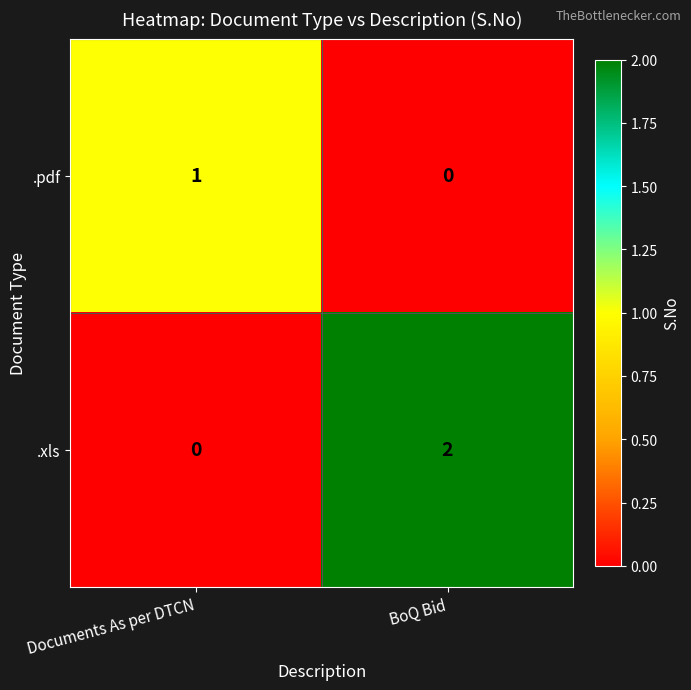

List the series in order of their overall mean, highest first.

.xls, .pdf